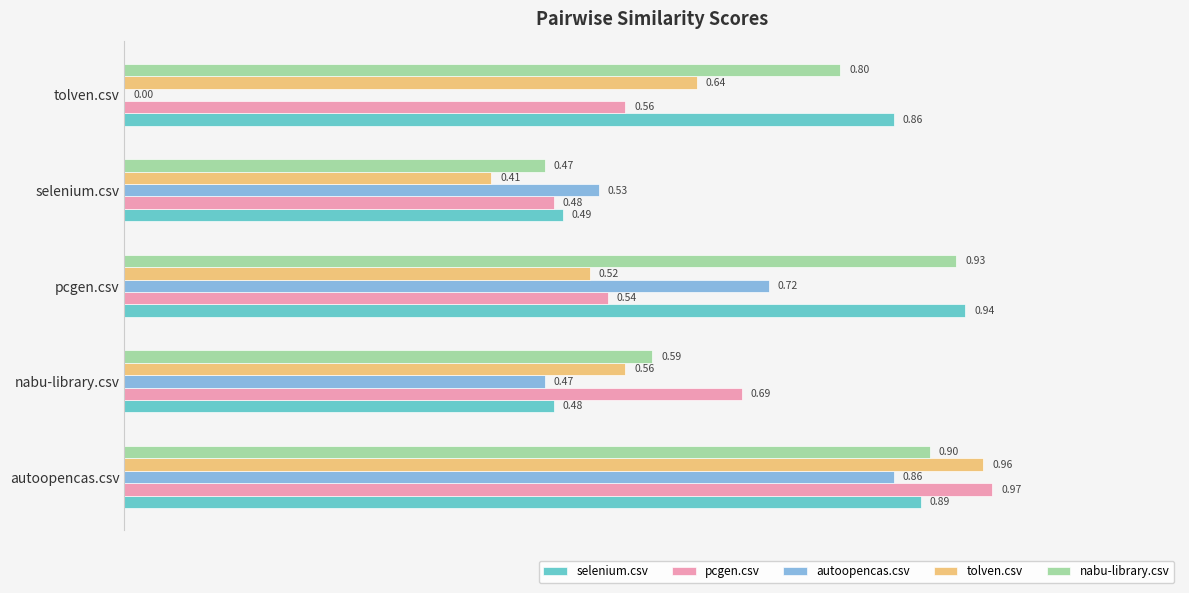

Which series changed the most between selenium.csv and tolven.csv?

autoopencas.csv